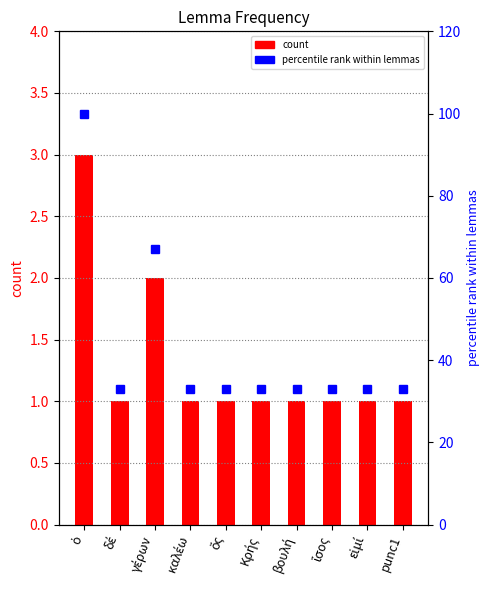

Is it true that percentile rank equals 50 at ἴσος?

False